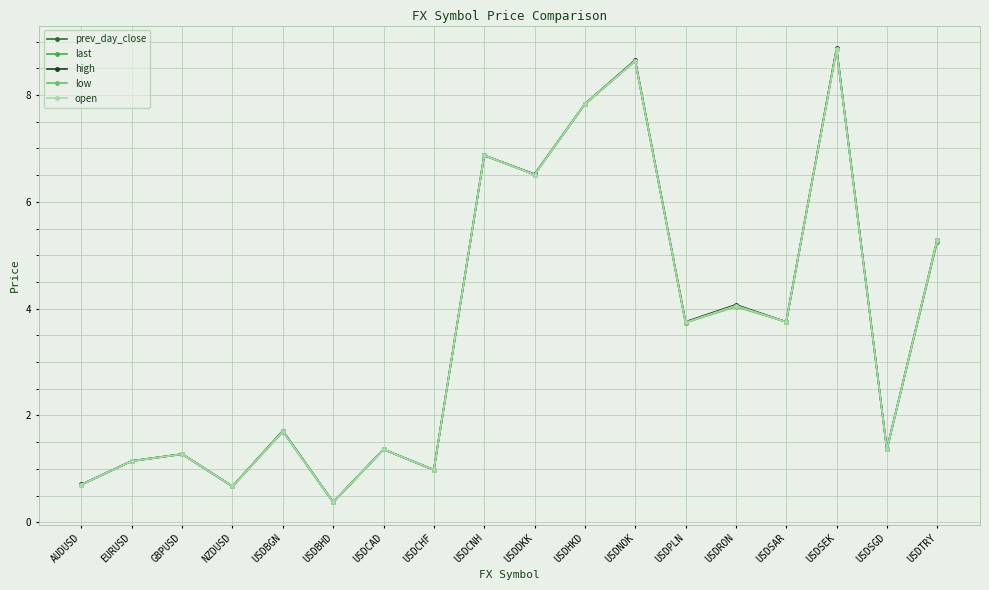

Which series changed the most between EURUSD and USDBGN?

high